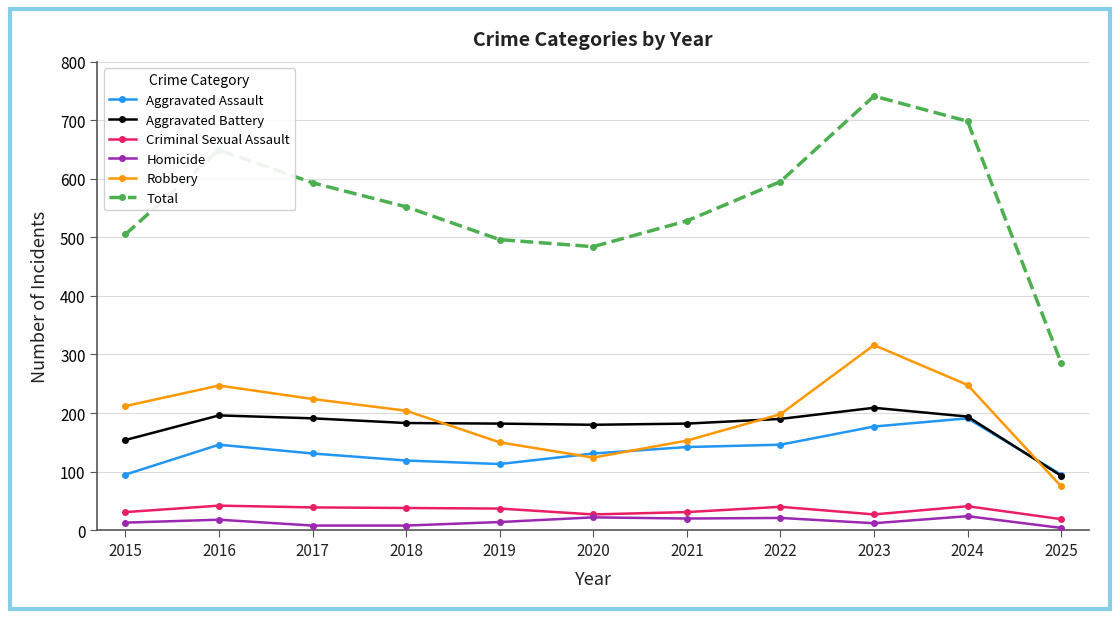

True or false: Aggravated Battery and Criminal Sexual Assault intersect in this chart.

False